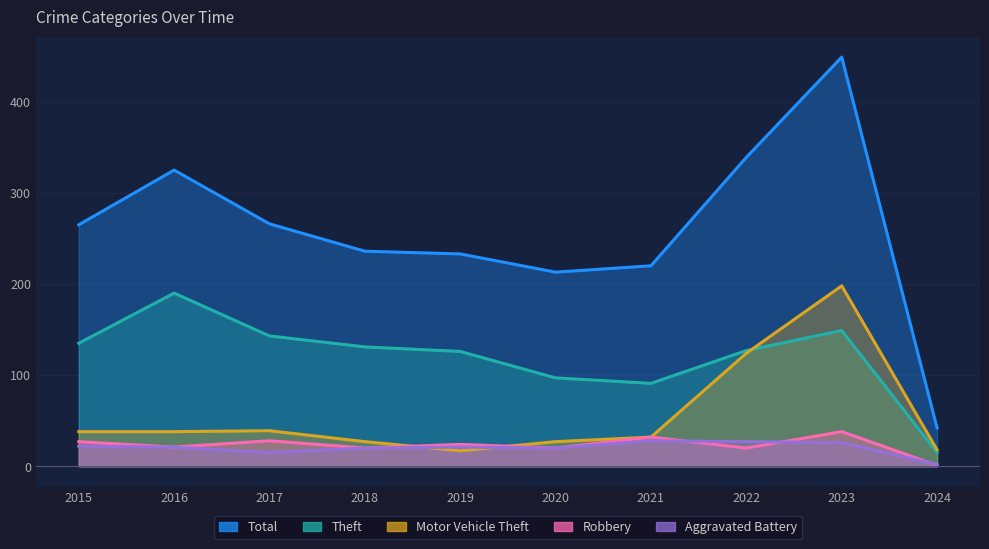

True or false: Motor Vehicle Theft and Total cross at least once.

False